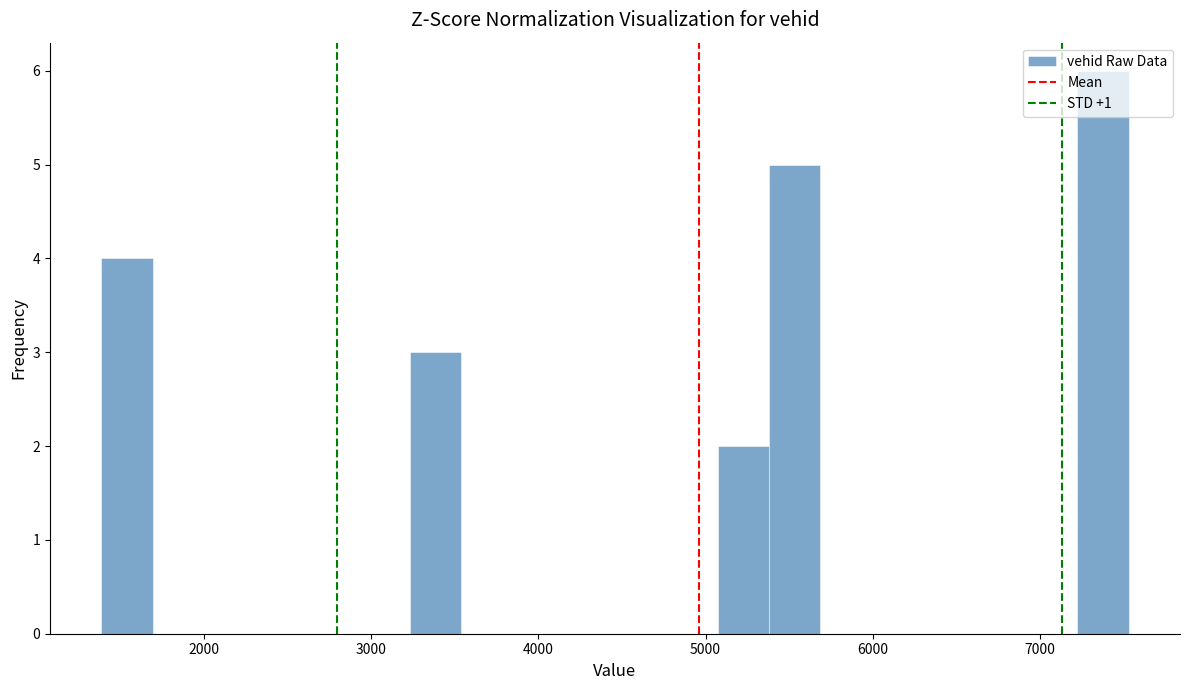

Around what value on the x-axis is the tallest bar? Give the approximate position of its centre, as read against the axis.

7400